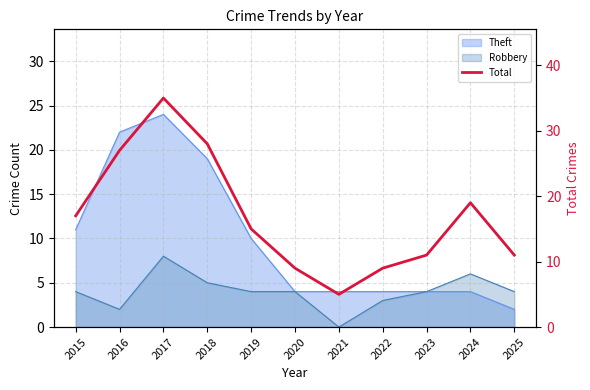

What is the ratio of the value at 2017 to the value at 2022?

3.9